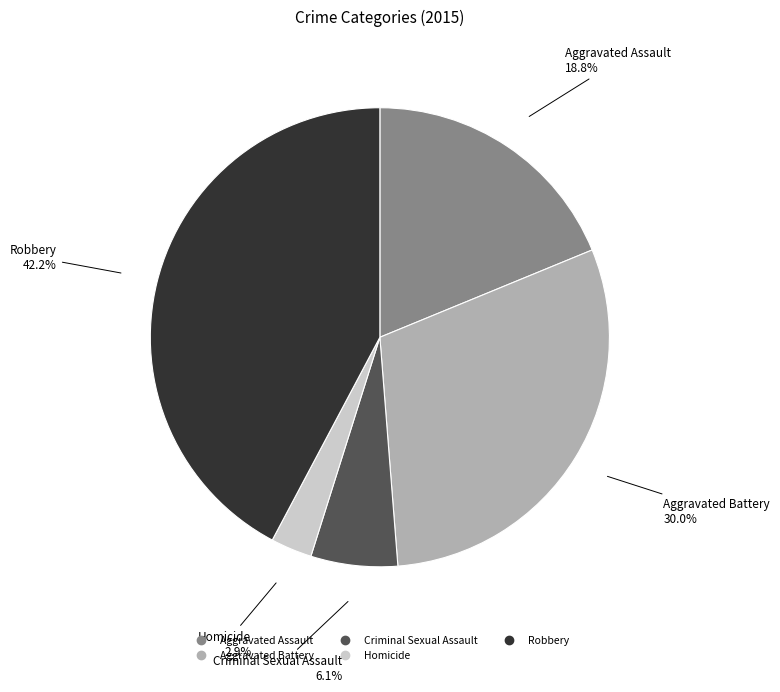

Count the number of slices in the pie.

5